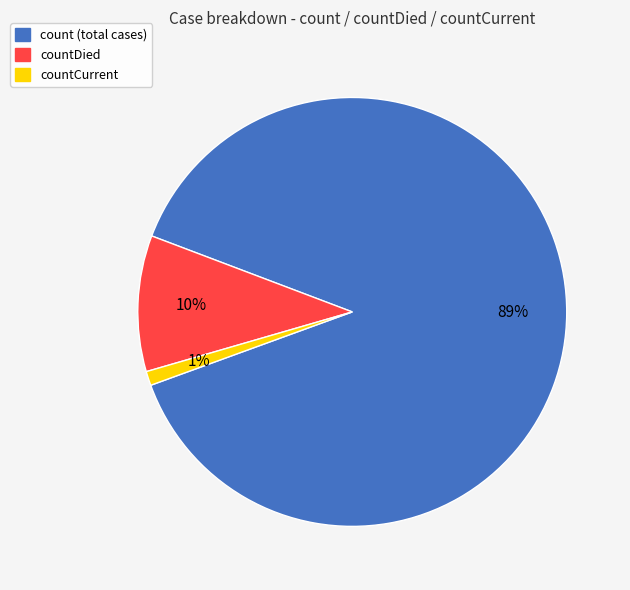

Does any single category account for the majority?

Yes